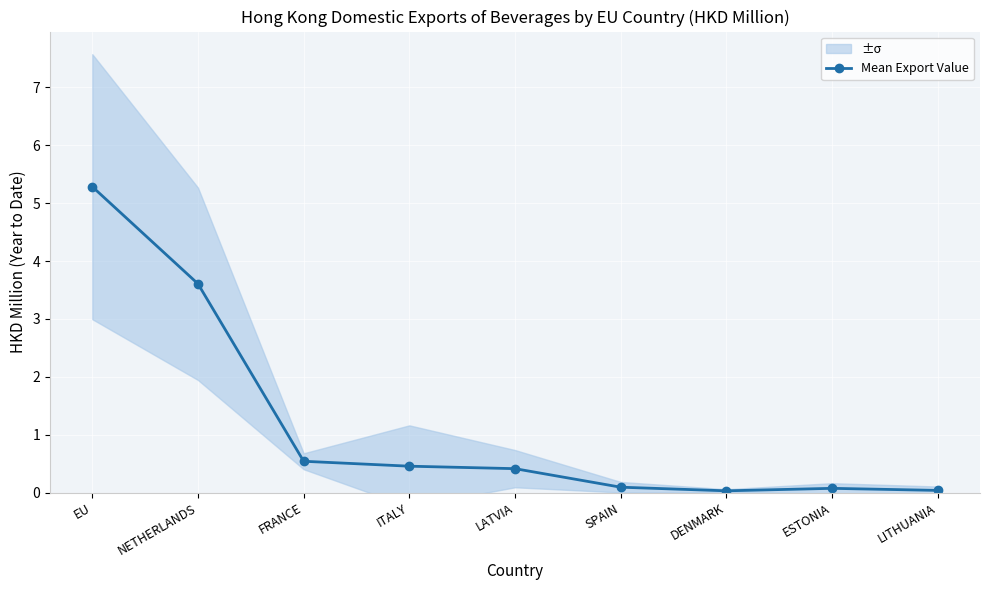

Reading right to left, transcribe all the data shown in this chart.

LITHUANIA=0.0	ESTONIA=0.1	DENMARK=0.0	SPAIN=0.1	LATVIA=0.4	ITALY=0.5	FRANCE=0.5	NETHERLANDS=3.6	EU=5.3